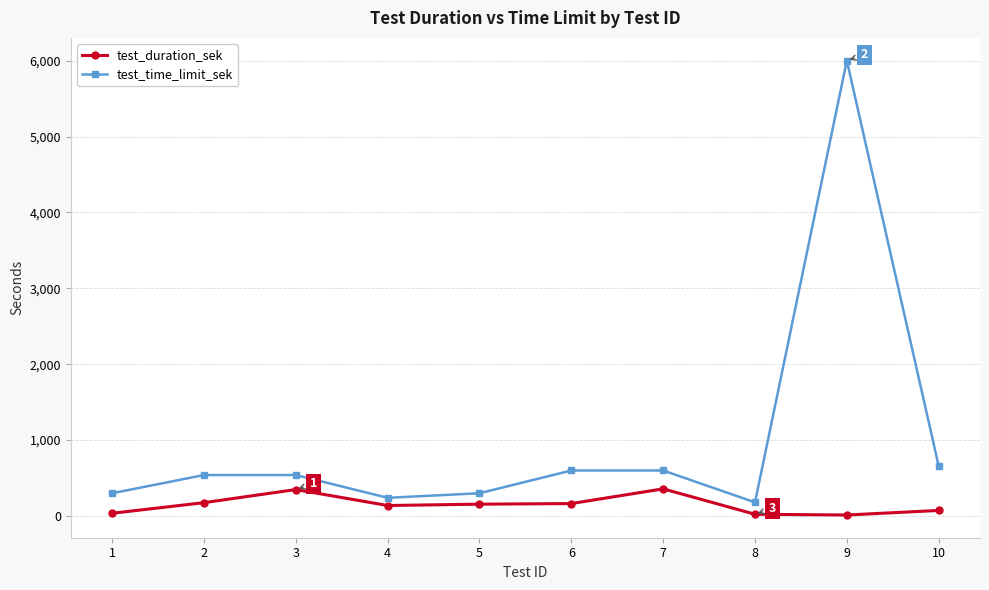

How many lines are shown in the chart?

2